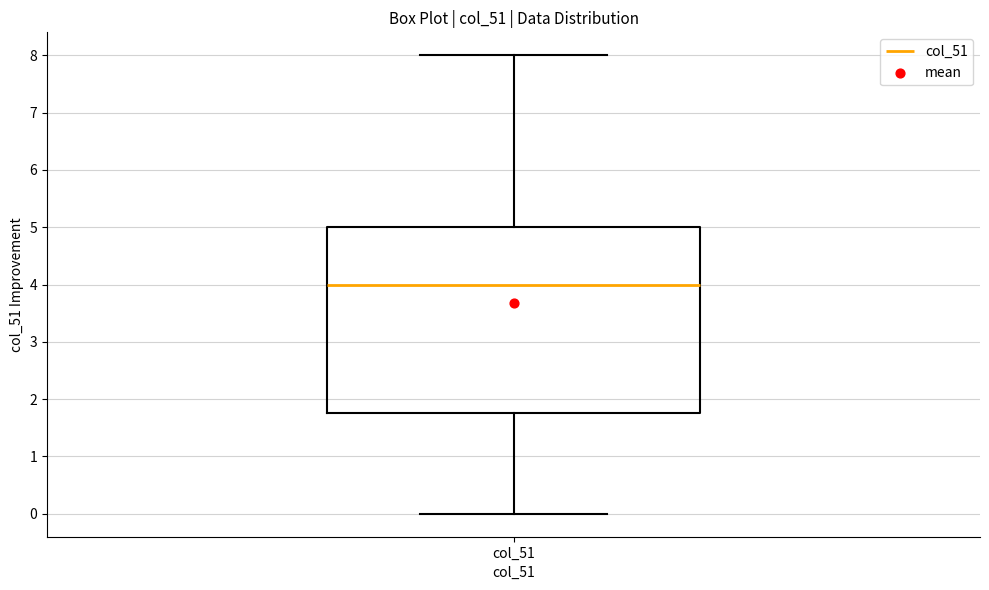

Read this box plot against the y-axis: the position of the median line, the range covered by the box, and the ends of both whiskers. The values are not printed on the chart, so give them approximately, as read against the axis.

median 4.0, box 1.8 to 5.0, whiskers 0.0 to 8.0